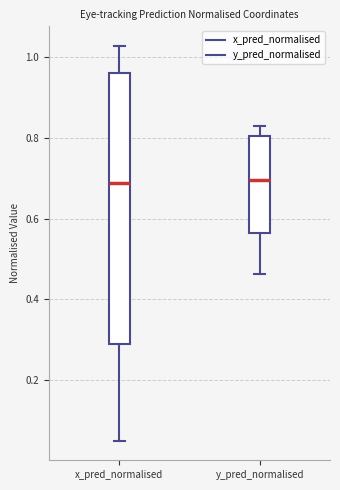

Comparing the boxes themselves (not the whiskers), which one is the tallest?

x_pred_normalised